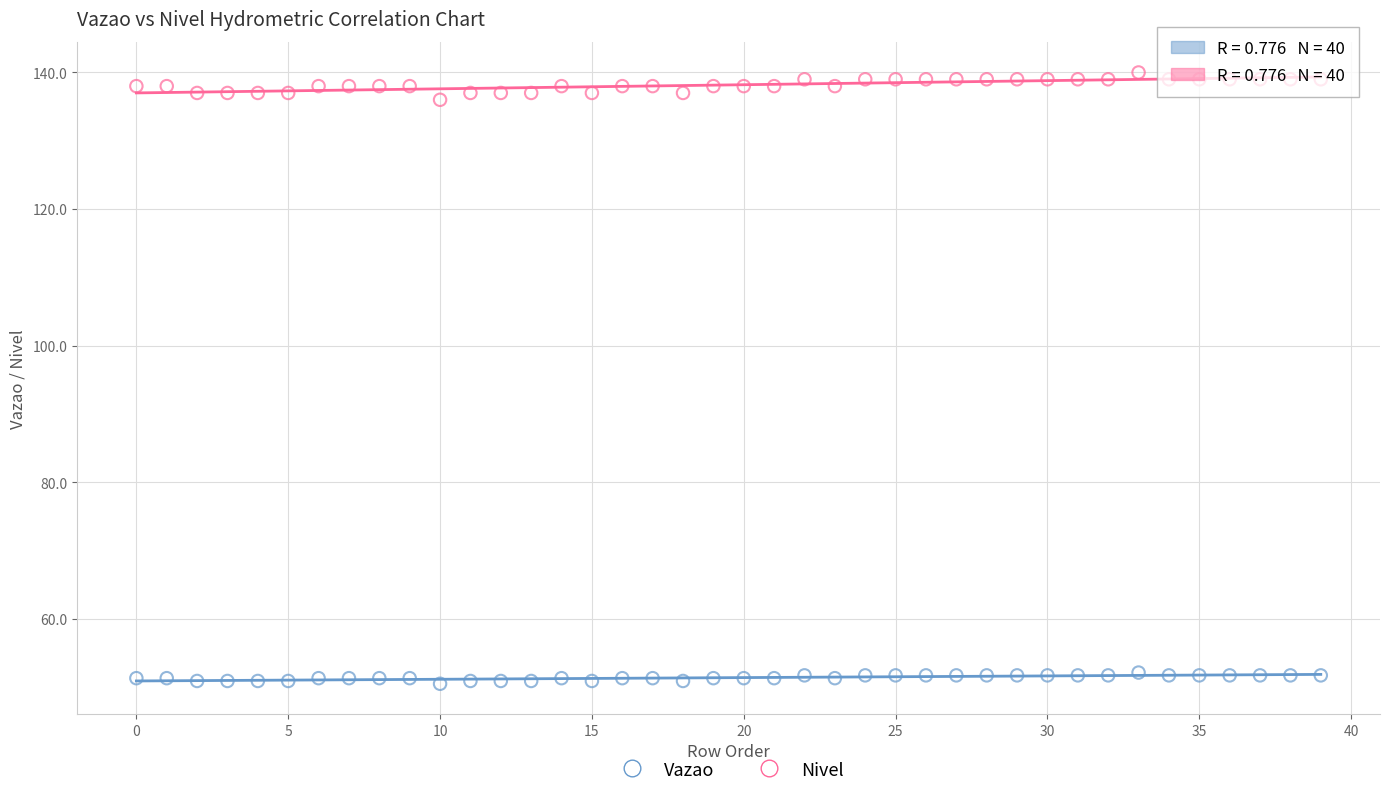

Which series contains the highest Y value?

Nivel